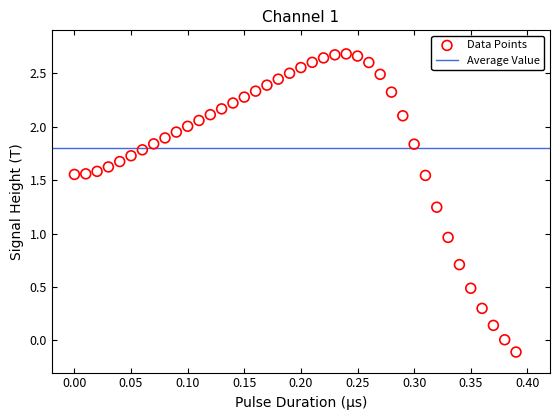

What is the range of X values (max minus min)?

0.4